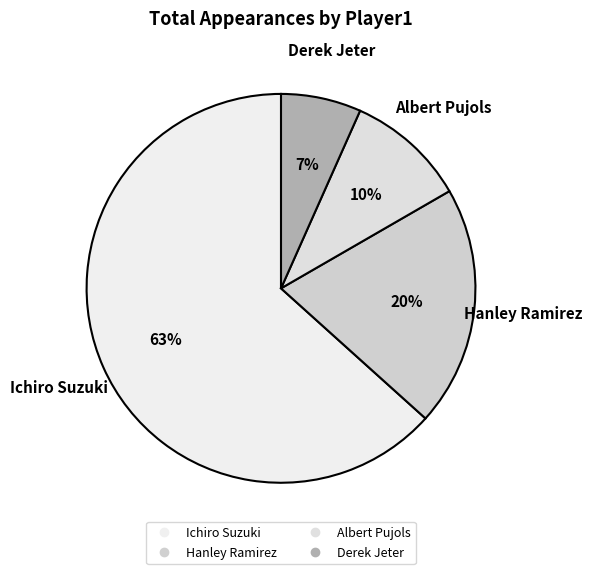

Rank the categories by value from lowest to highest.

Derek Jeter, Albert Pujols, Hanley Ramirez, Ichiro Suzuki